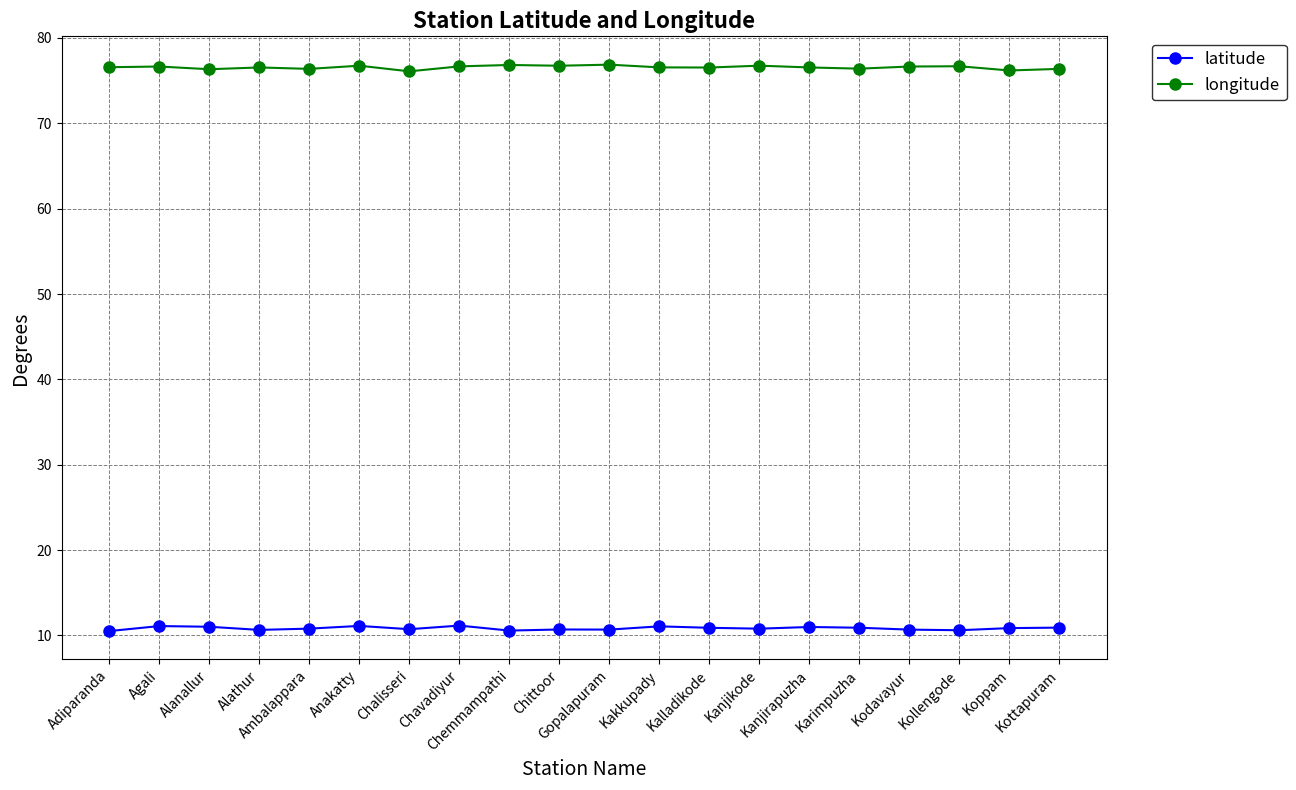

Rank the series by their average value, from highest to lowest.

longitude, latitude